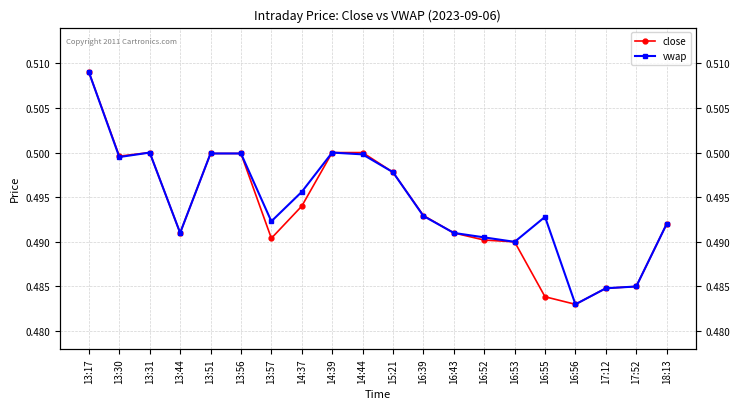

What are all the series names shown in the legend?

close, vwap